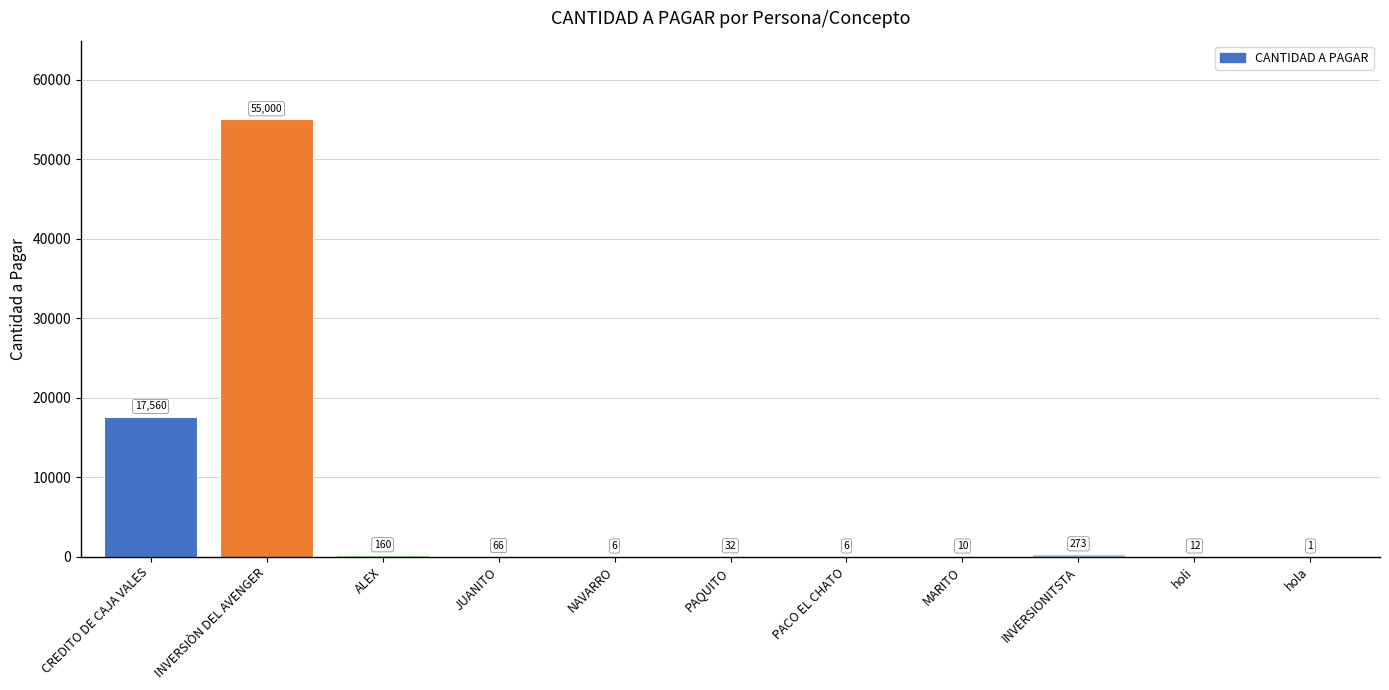

Is it true that the value at INVERSIONITSTA is 273?

True